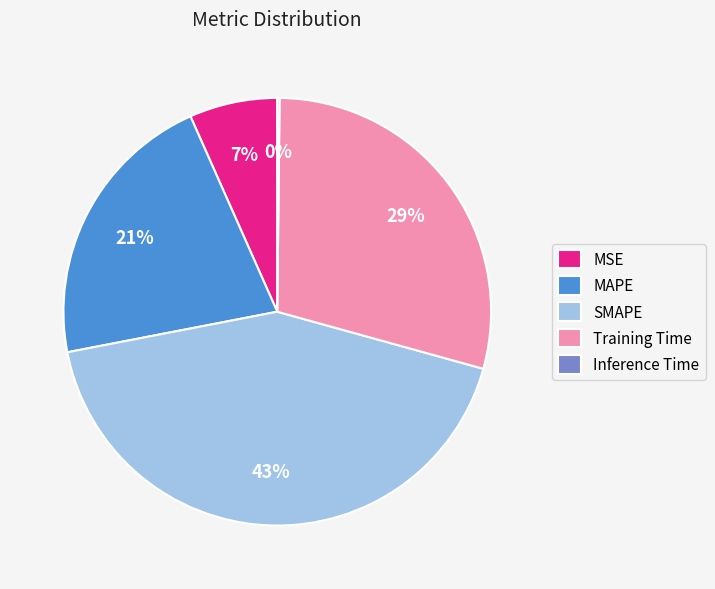

Is there any slice that represents more than half of the pie?

No